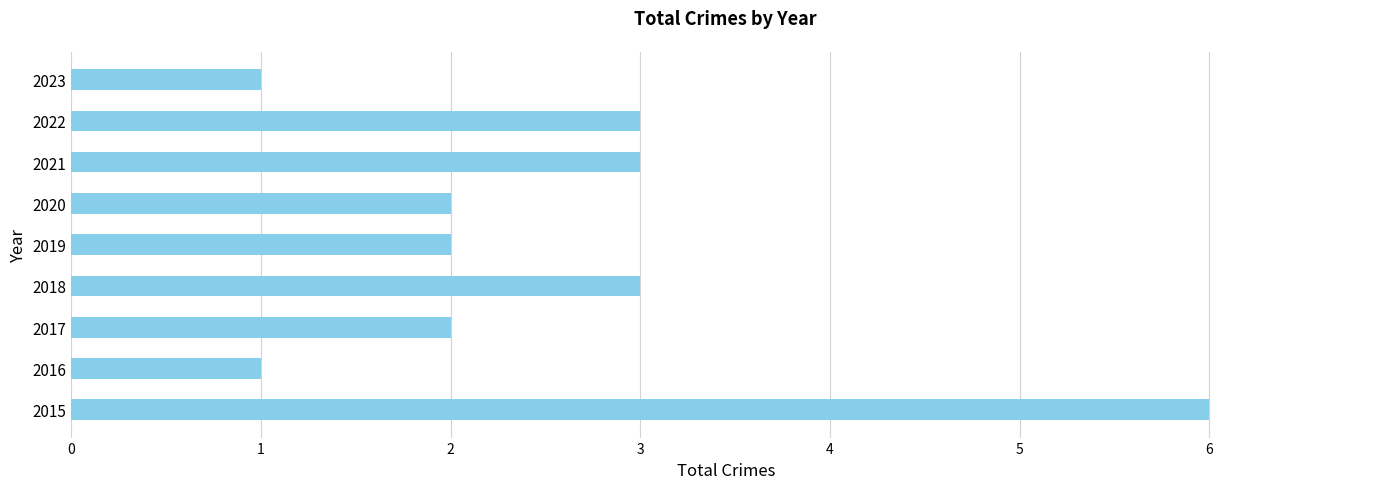

The chart shows a value of 6 at 2015. True or false?

True